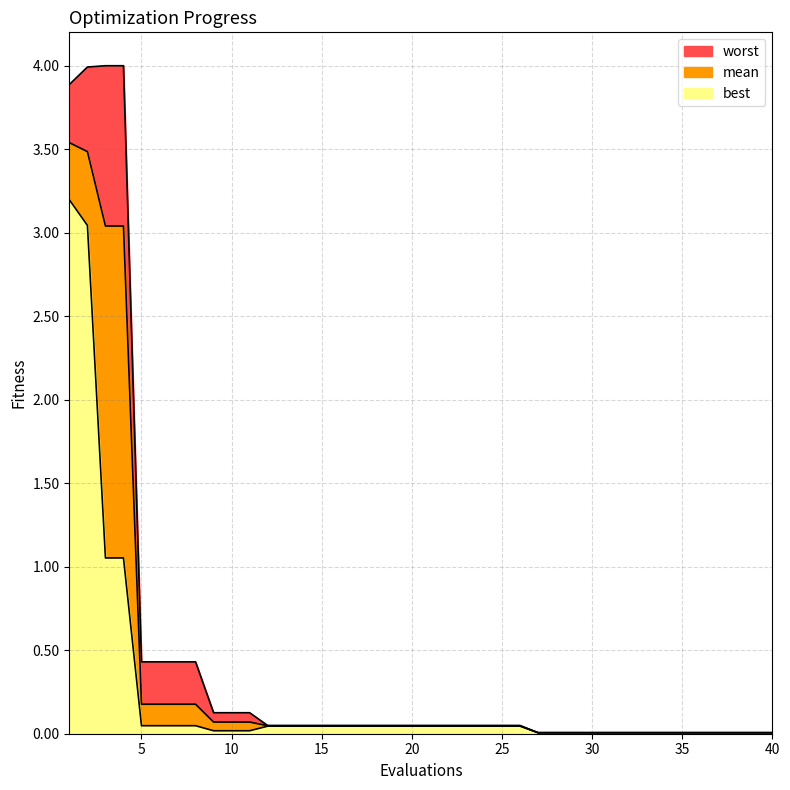

At how many categories does at least one series exceed 2?

4